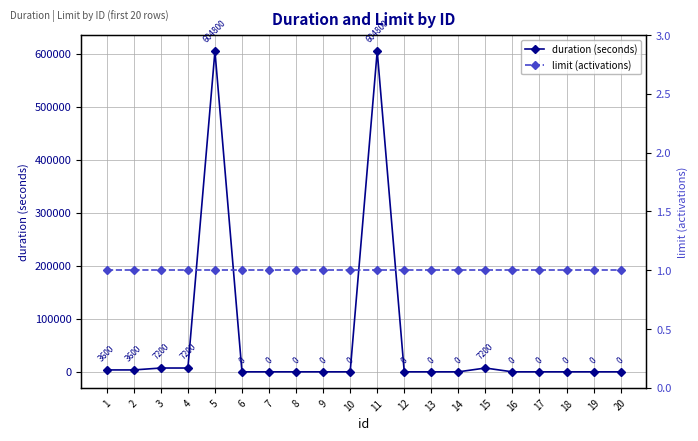

Between which two adjacent categories do duration (seconds) and limit (activations) first intersect?

5 and 6